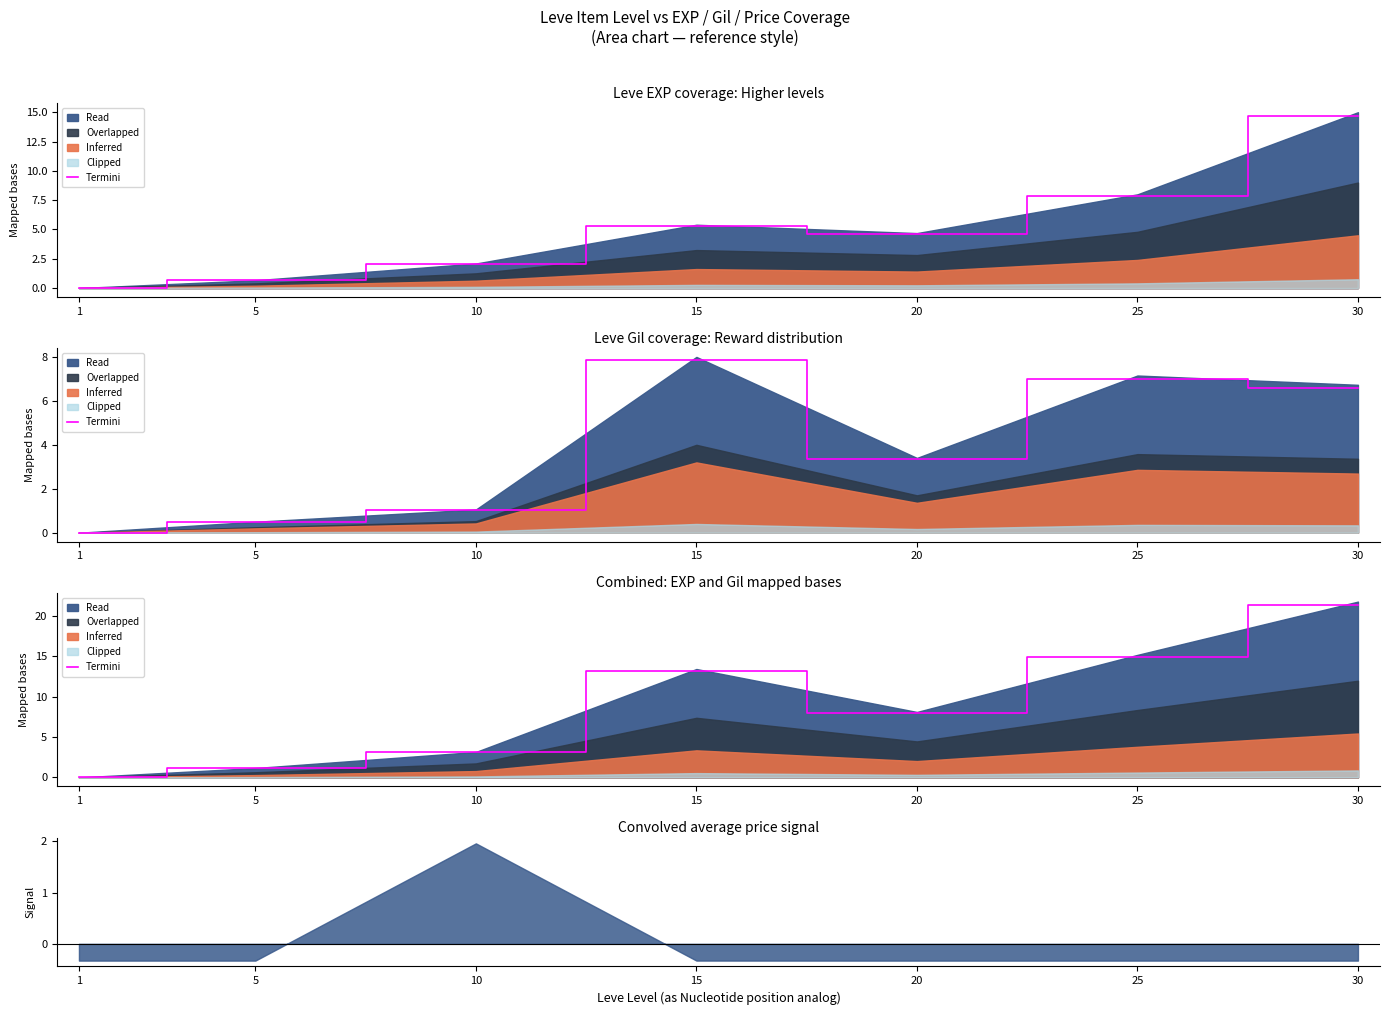

Reading left to right, extract all data points from this chart.

0.0	1.1	3.1	13.1	7.9	14.8	21.3